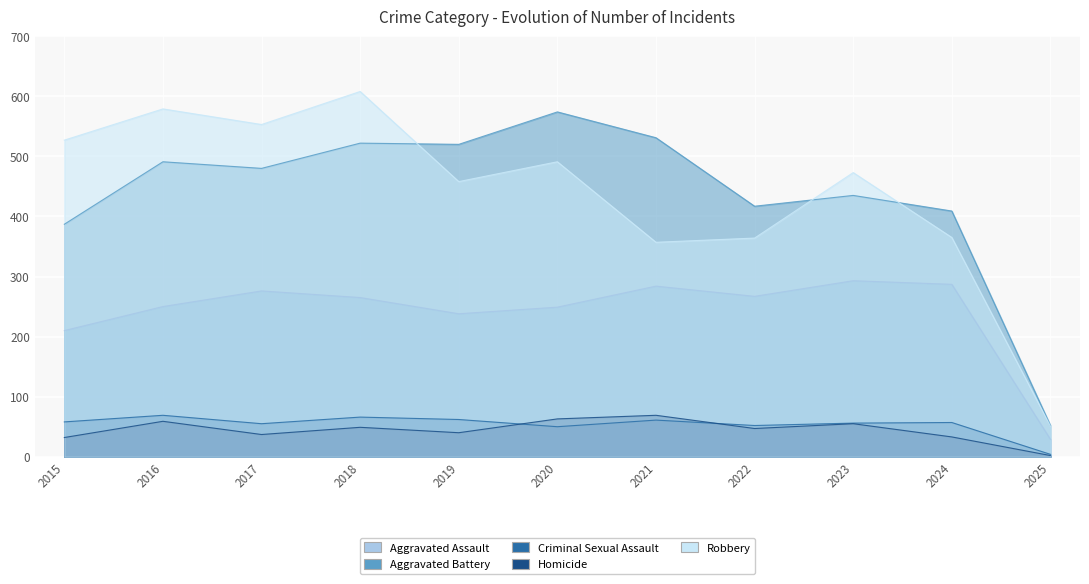

Reading left to right, transcribe all the data shown in this chart.

Aggravated Assault: 210	250	276	265	238	249	284	267	293	287	29
Aggravated Battery: 387	491	480	522	520	574	531	417	435	409	52
Criminal Sexual Assault: 58	69	55	66	62	50	61	52	56	57	4
Homicide: 32	59	37	49	40	63	69	47	55	33	2
Robbery: 527	579	553	608	458	491	357	364	473	365	51